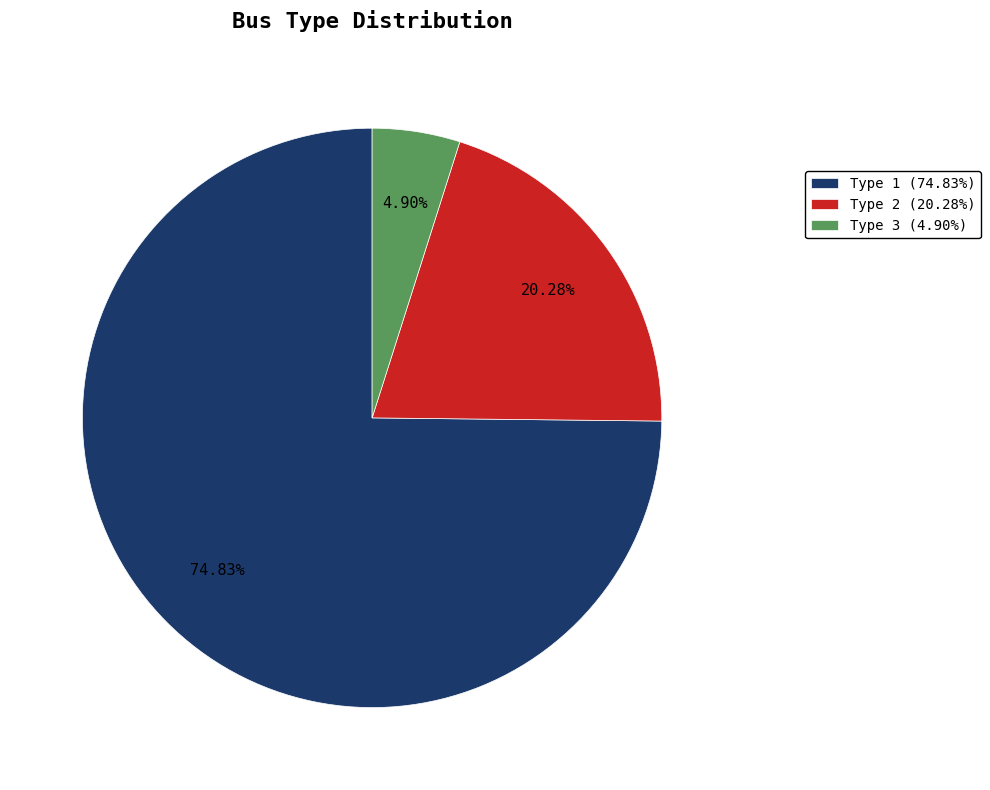

How many segments does this pie chart have?

3